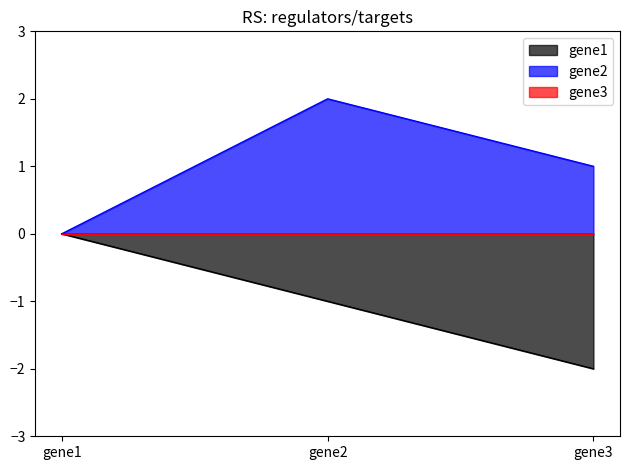

At which label is gene1 closest to 0?

gene1